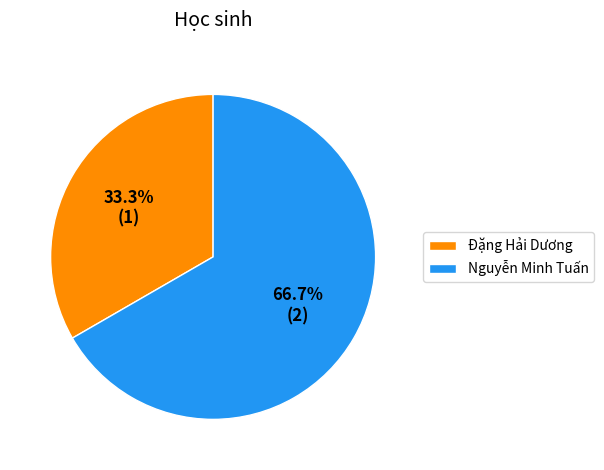

How many slices are in this pie chart?

2